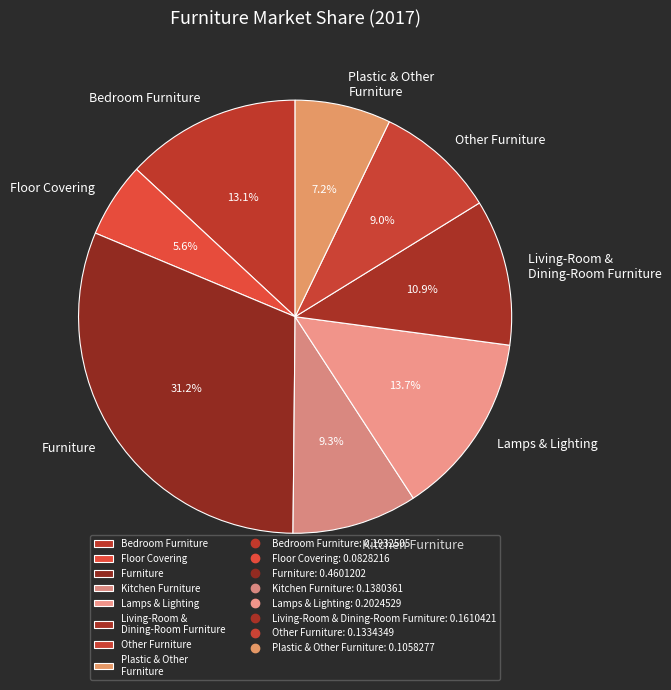

Between Bedroom Furniture and Floor Covering, which is larger?

Bedroom Furniture